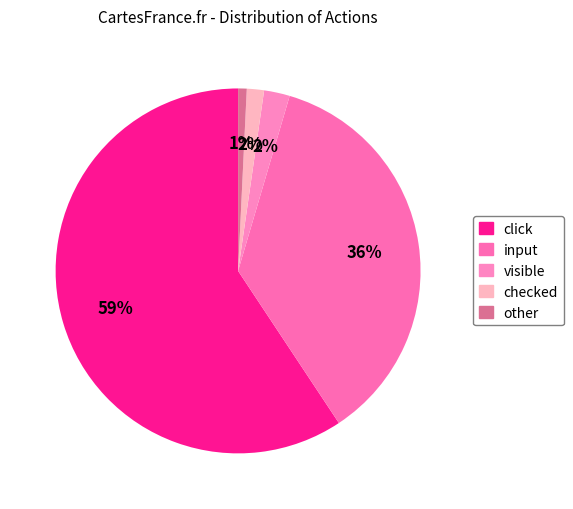

Which slice represents more than half of the pie?

click